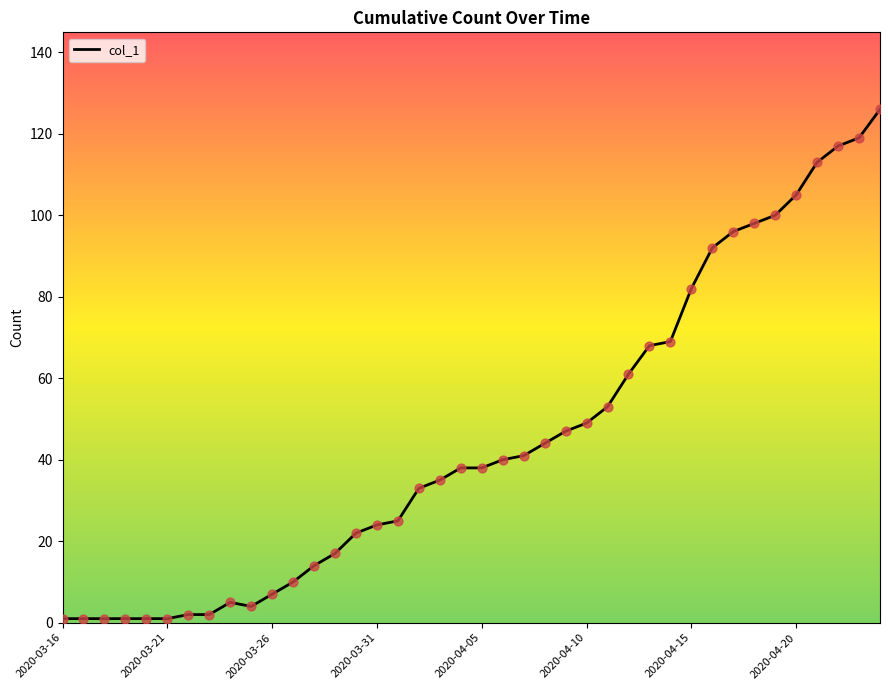

Is this an area chart (filled region under the line)?

Yes